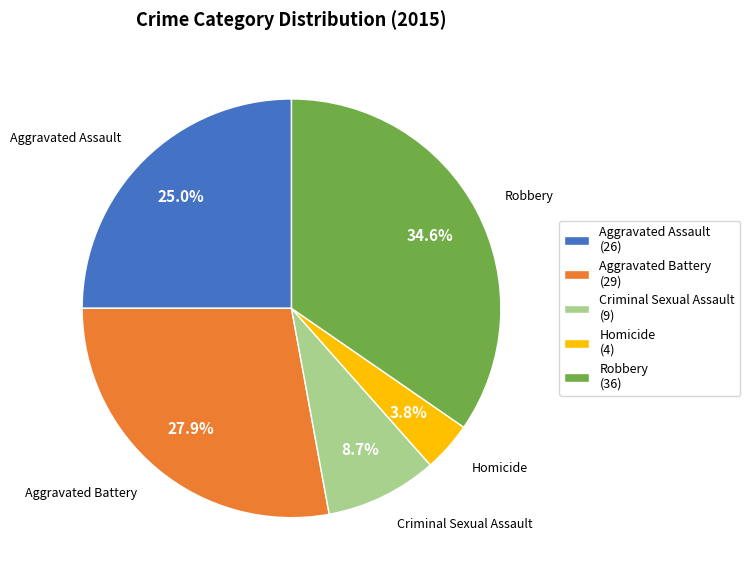

Is it true that Criminal Sexual Assault is 18% of the pie?

False